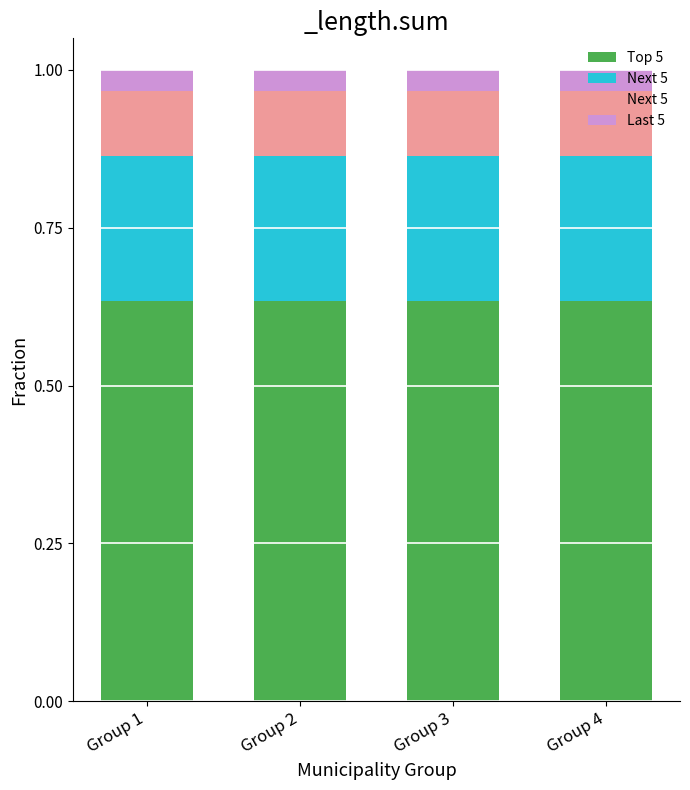

At which category is the sum across all series the highest?

Group 1